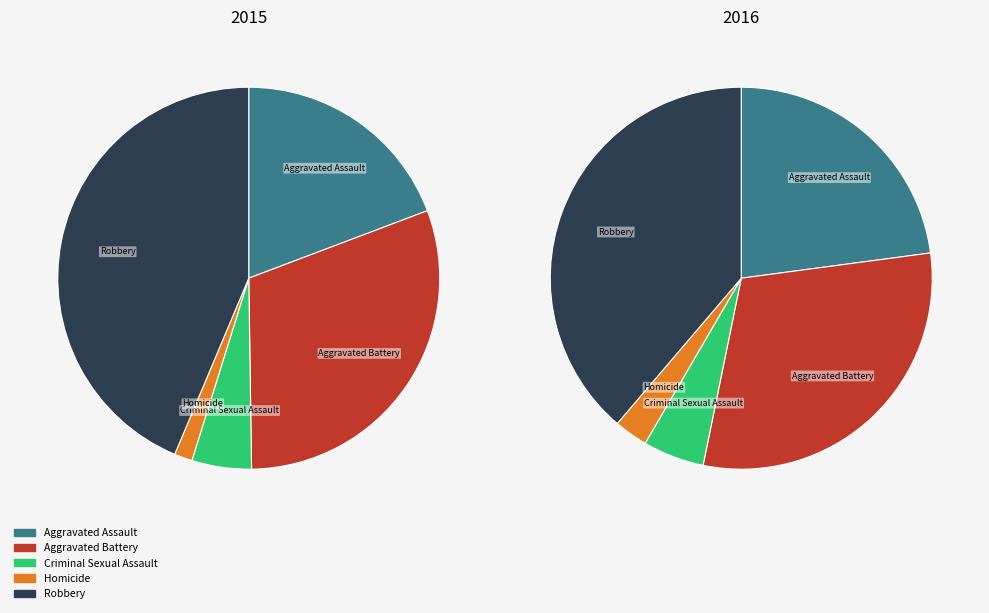

To the nearest percent, what percentage of the pie is Criminal Sexual Assault?

5%